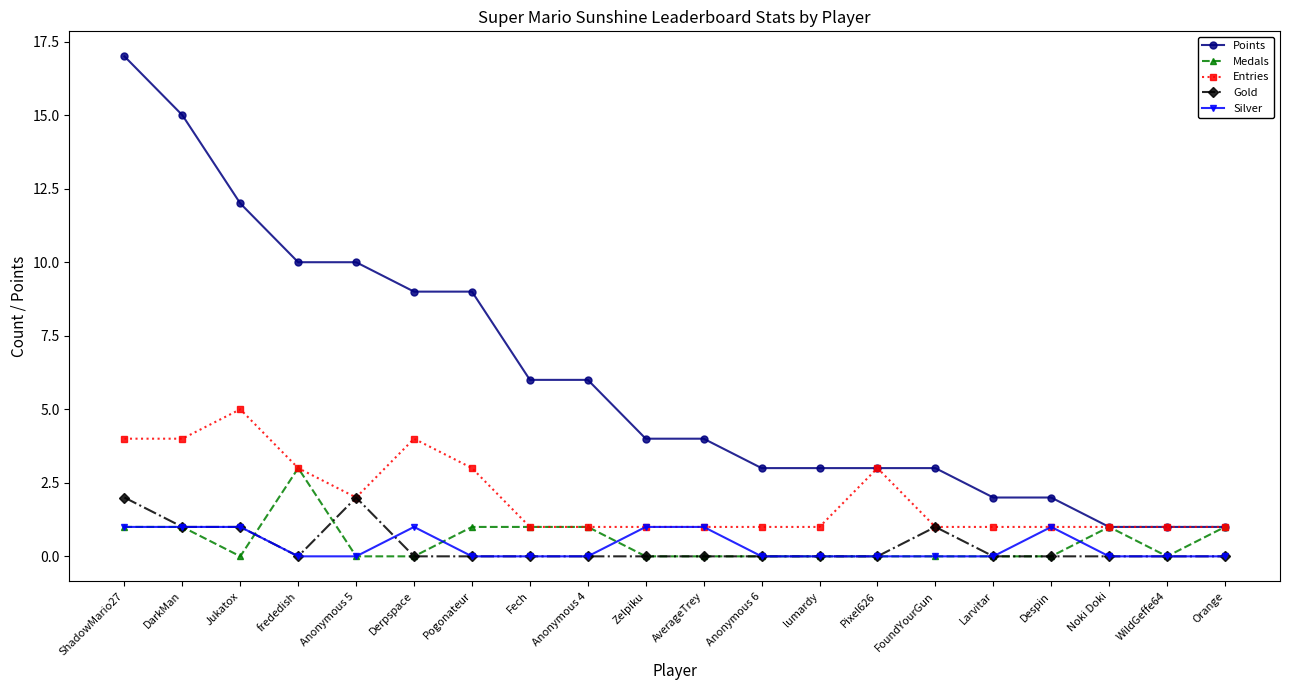

Which series has the widest spread of values?

Points